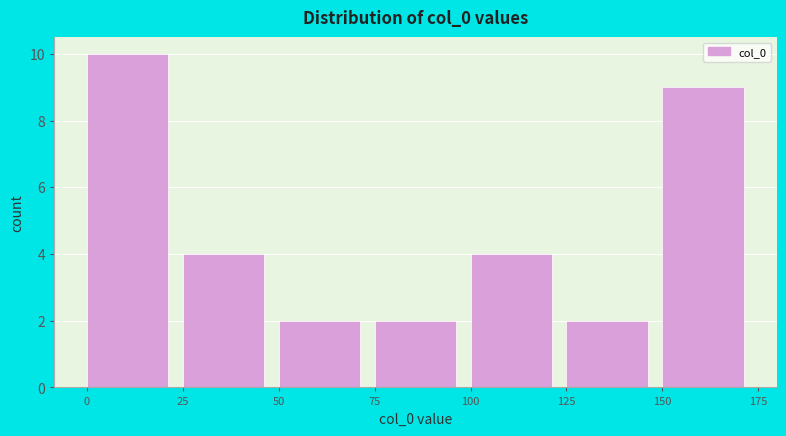

Reading left to right, list every bar in this chart as the range it spans on the x-axis followed by its height. The values are not printed on the chart, so give them approximately, as read against the axis.

0 to 25: 10
25 to 50: 4
50 to 75: 2
75 to 100: 2
100 to 125: 4
125 to 150: 2
150 to 175: 9